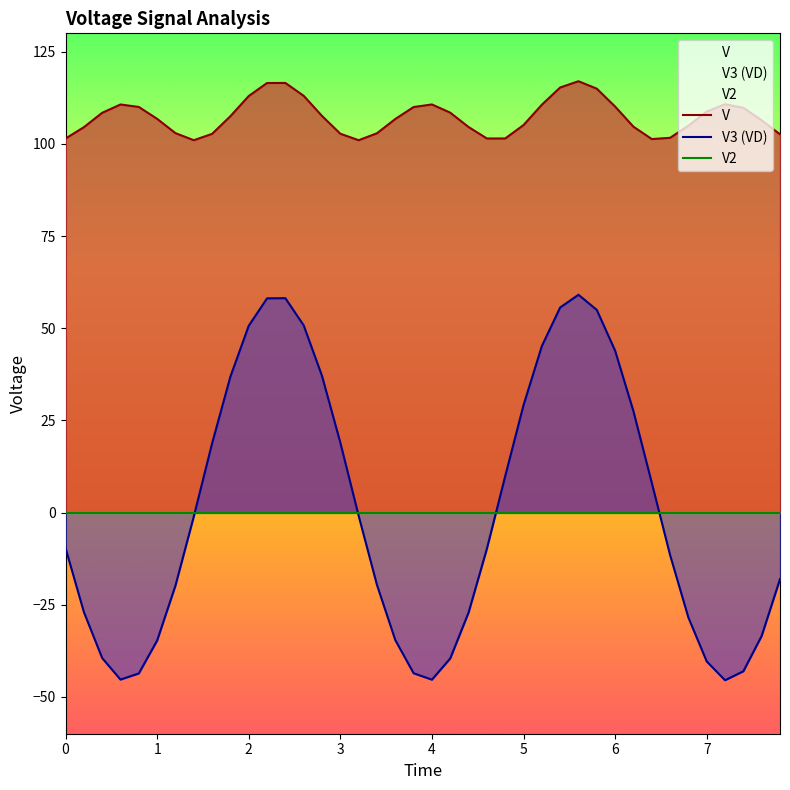

The value of V3 (VD) at 0 is -9.6. True or false?

True